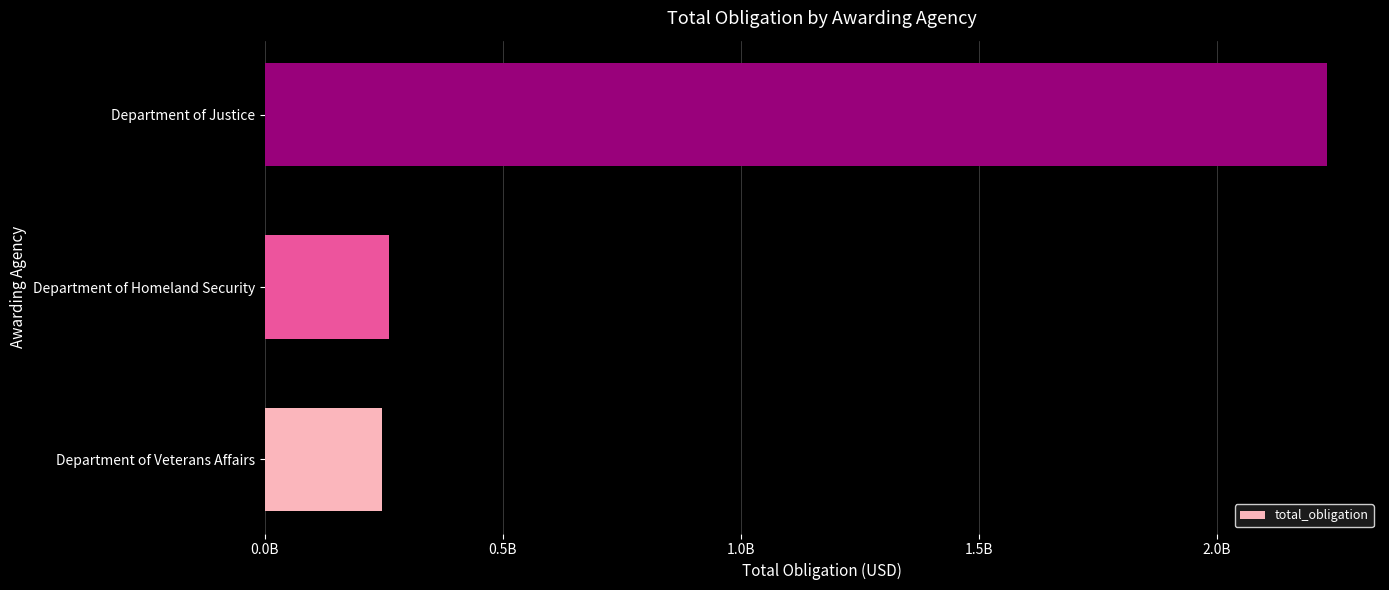

Are the bars horizontal?

Yes